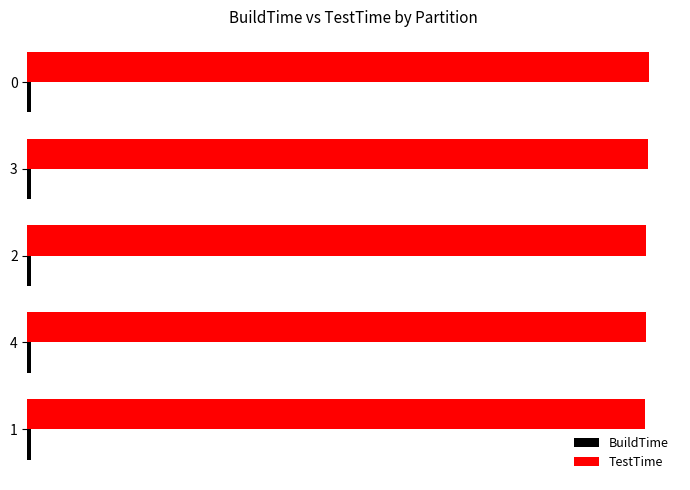

What is the total value across all series at 1?

48154